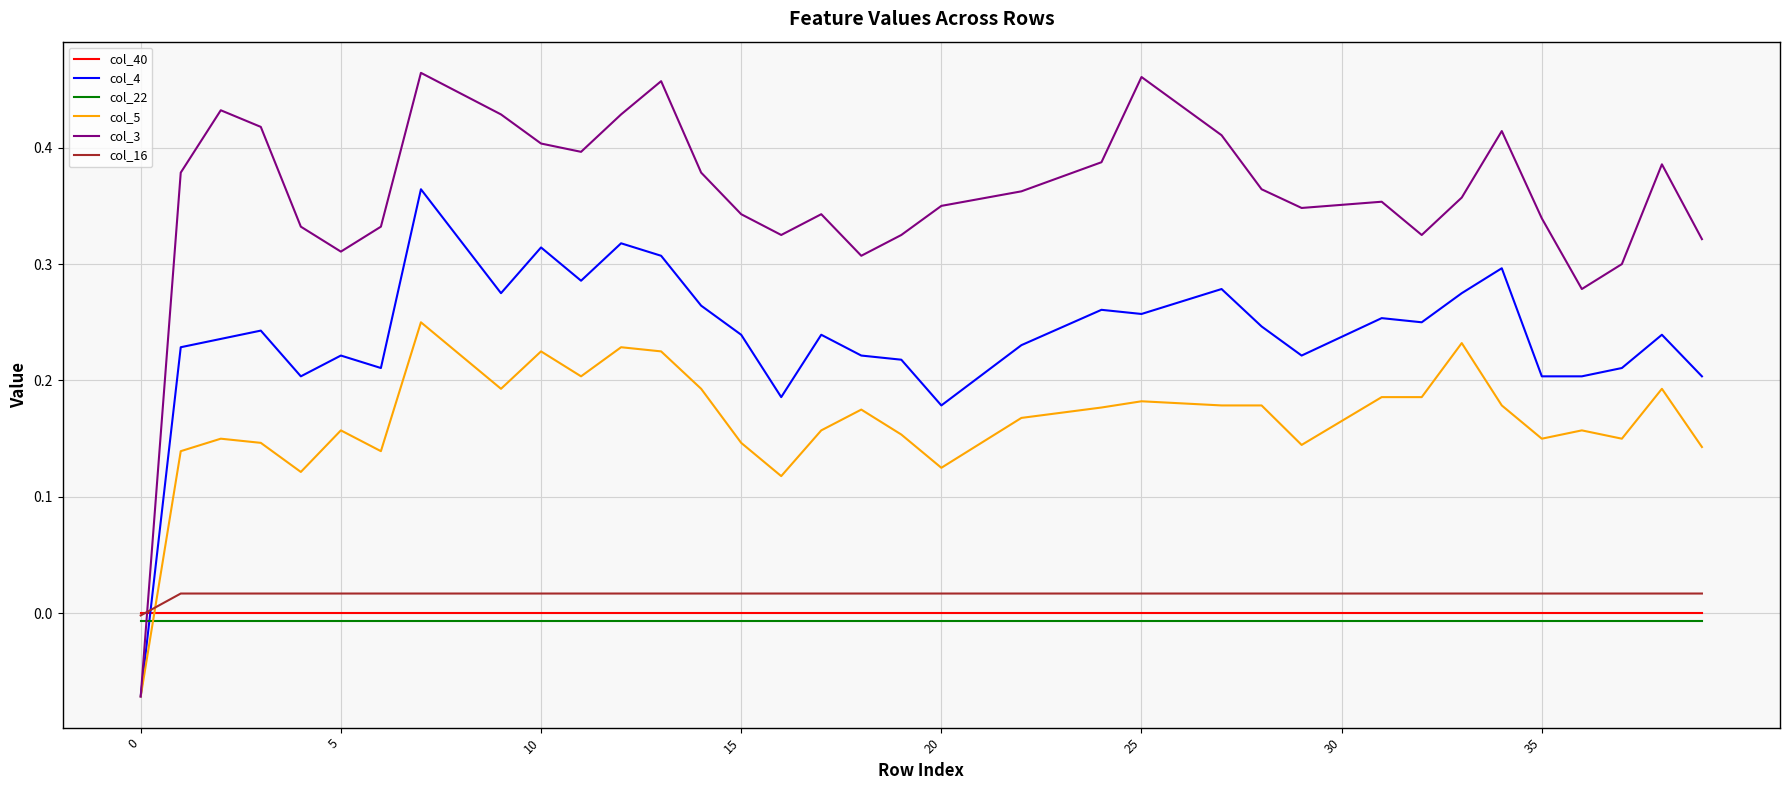

Which series has the largest total across all categories?

col_3